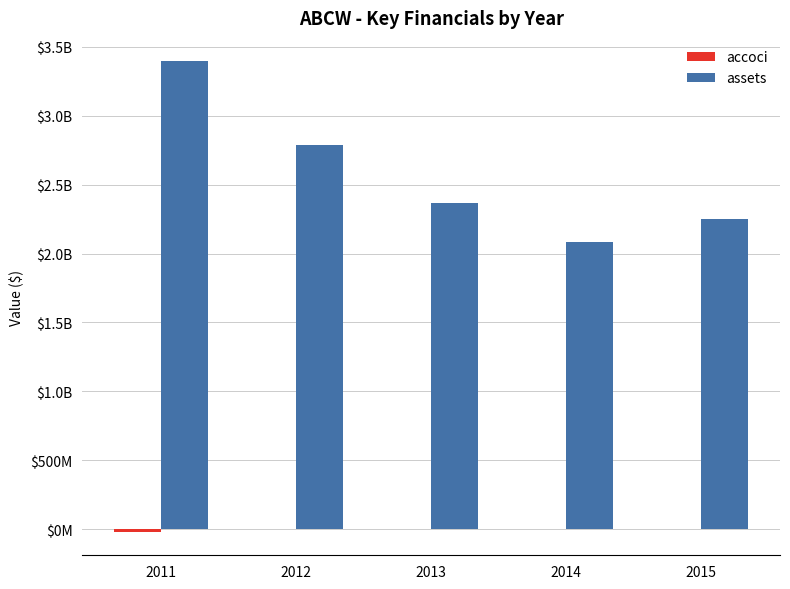

At how many categories does at least one series exceed 3213819830?

1